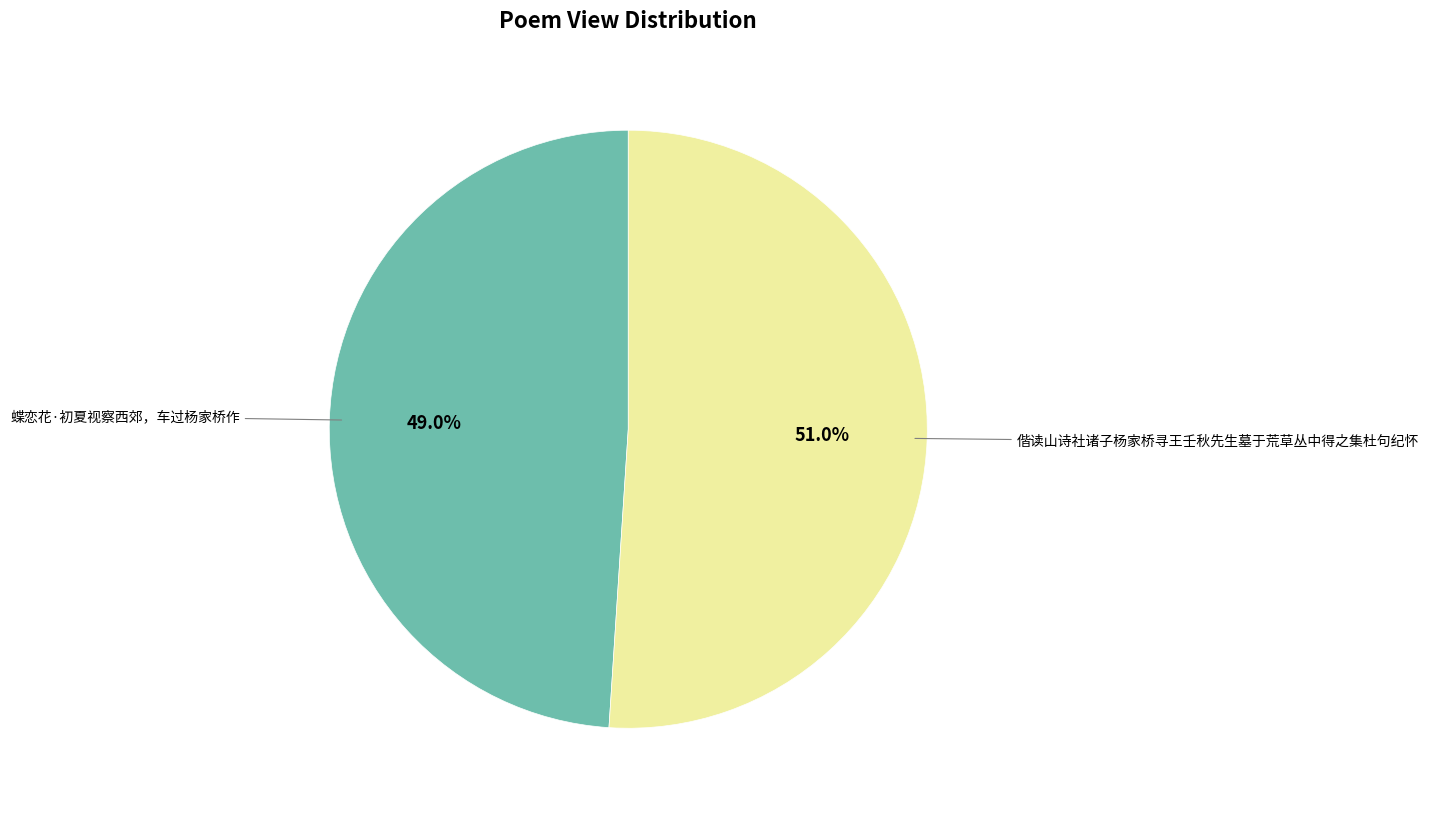

Is there any slice that represents more than half of the pie?

Yes